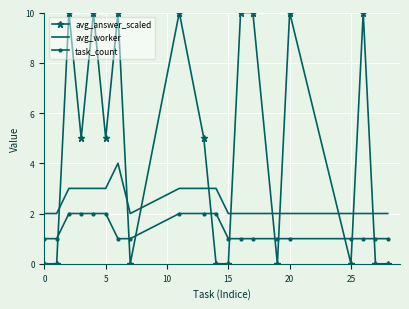

After their last crossing, which series has the higher values: avg_answer_scaled or task_count?

task_count